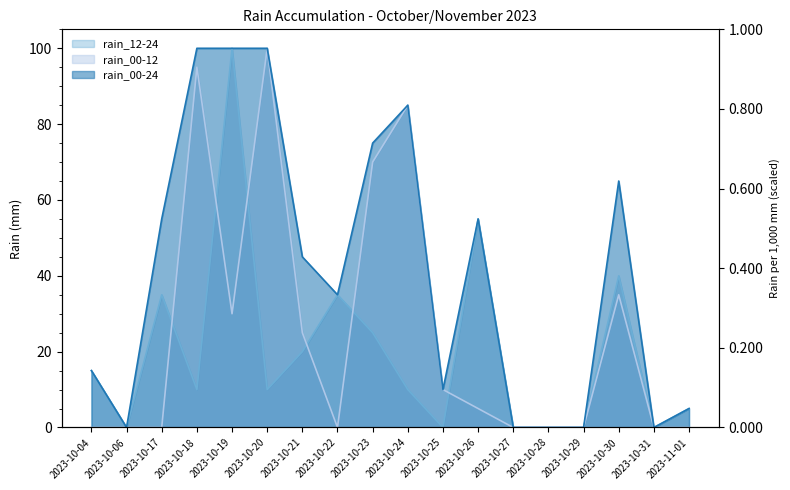

What is the sum of the rain_12-24 values at 2023-11-01 and 2023-10-23?

30